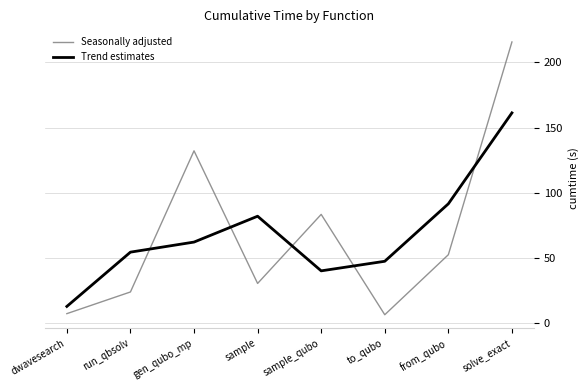

What is the average value of the Trend estimates series?

69.0